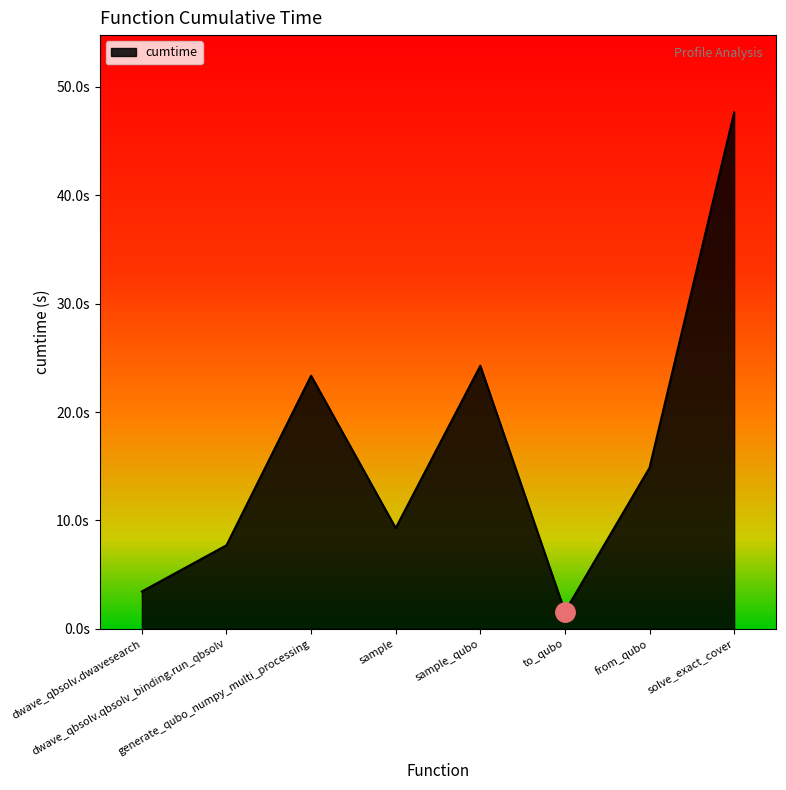

Which has a higher value, to_qubo or generate_qubo_numpy_multi_processing?

generate_qubo_numpy_multi_processing